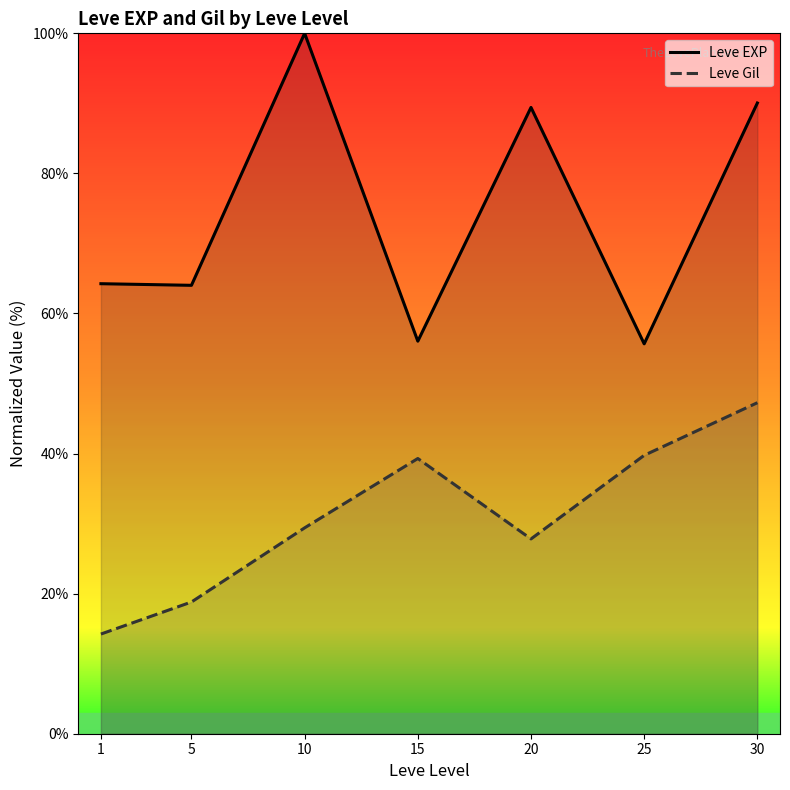

The value of Leve EXP at 1 is 64.3. True or false?

True